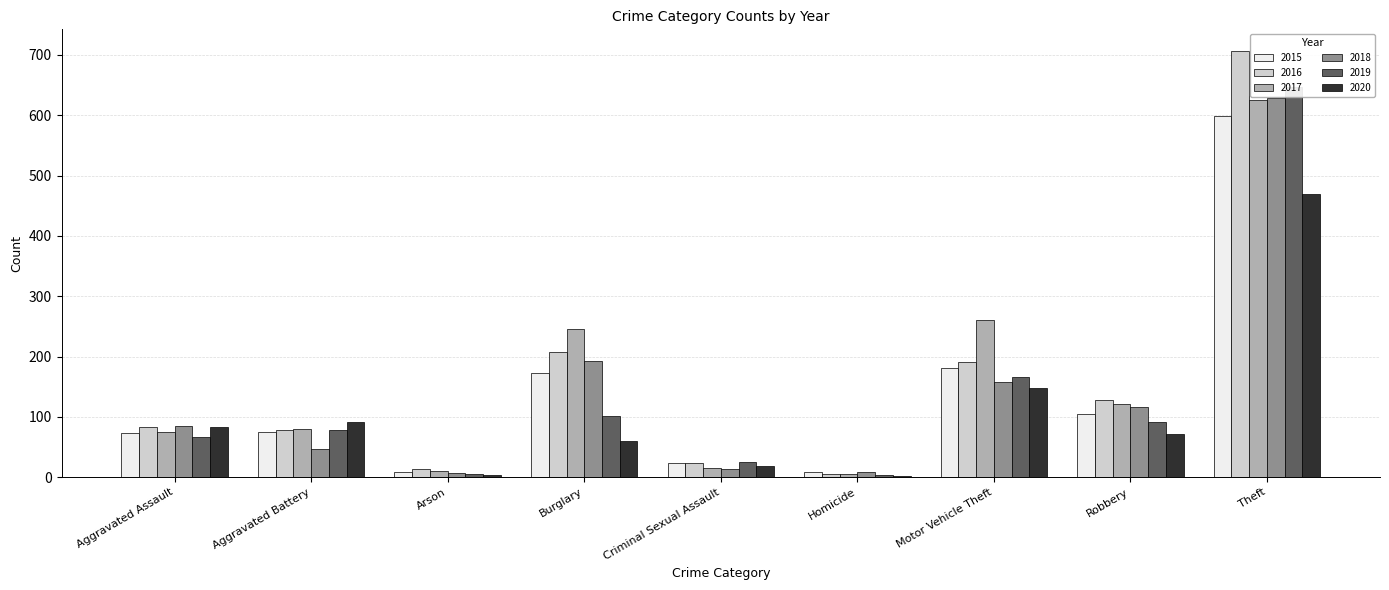

Reading left to right, list all the values displayed in this chart.

2015: Aggravated Assault=73	Aggravated Battery=75	Arson=9	Burglary=173	Criminal Sexual Assault=24	Homicide=9	Motor Vehicle Theft=181	Robbery=104	Theft=599
2016: Aggravated Assault=83	Aggravated Battery=78	Arson=13	Burglary=207	Criminal Sexual Assault=23	Homicide=5	Motor Vehicle Theft=191	Robbery=128	Theft=707
2017: Aggravated Assault=75	Aggravated Battery=80	Arson=11	Burglary=246	Criminal Sexual Assault=15	Homicide=6	Motor Vehicle Theft=260	Robbery=121	Theft=626
2018: Aggravated Assault=85	Aggravated Battery=47	Arson=7	Burglary=192	Criminal Sexual Assault=14	Homicide=8	Motor Vehicle Theft=158	Robbery=117	Theft=629
2019: Aggravated Assault=66	Aggravated Battery=78	Arson=5	Burglary=102	Criminal Sexual Assault=25	Homicide=3	Motor Vehicle Theft=166	Robbery=91	Theft=646
2020: Aggravated Assault=83	Aggravated Battery=92	Arson=4	Burglary=60	Criminal Sexual Assault=19	Homicide=2	Motor Vehicle Theft=148	Robbery=71	Theft=470